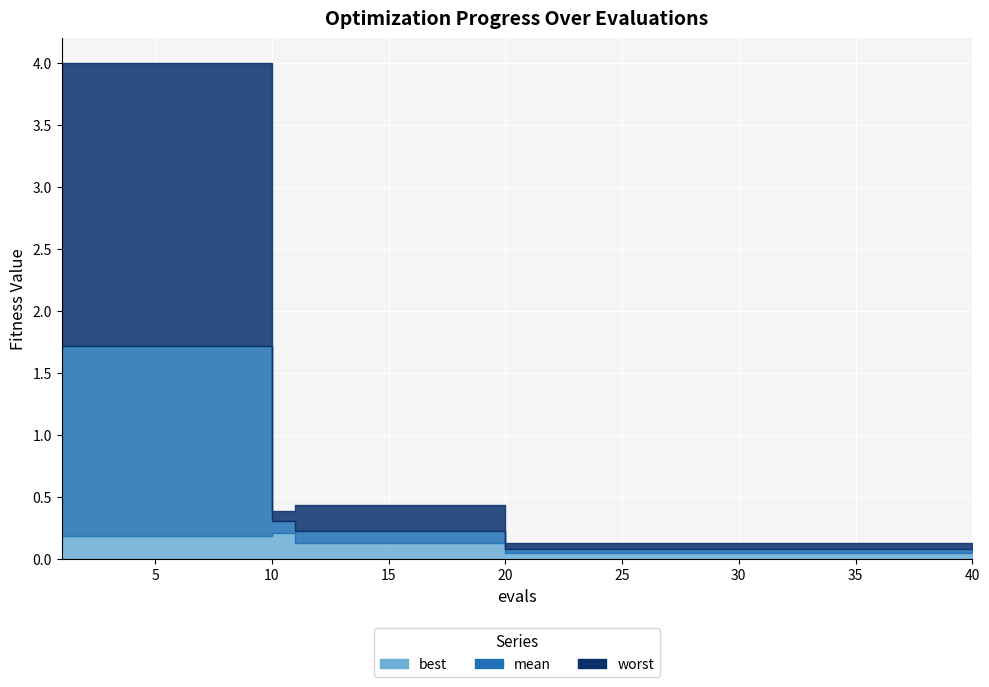

What are all the series names shown in the legend?

best, mean, worst